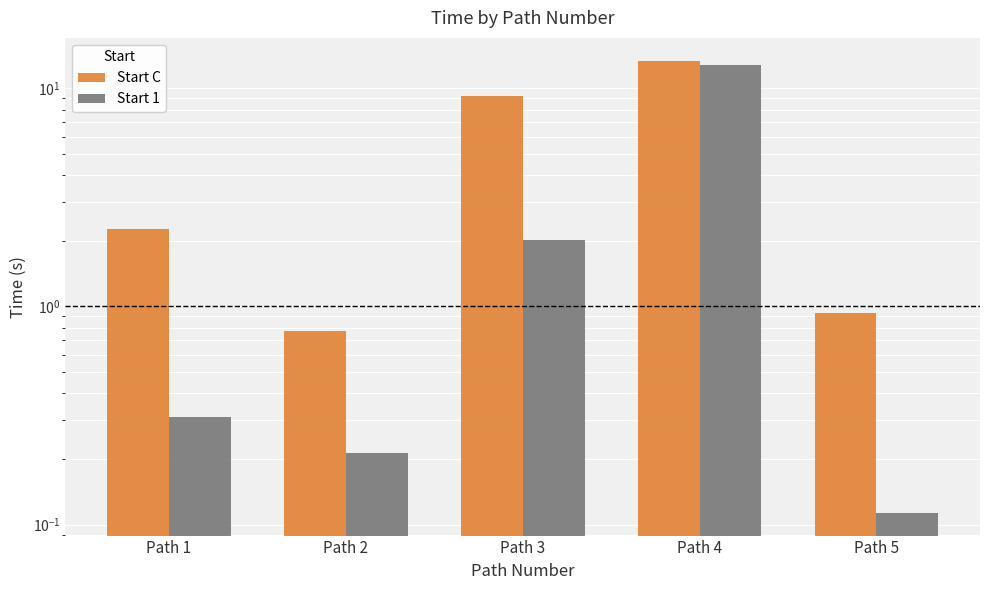

Rank the series by their maximum value, from highest to lowest.

Start C, Start 1